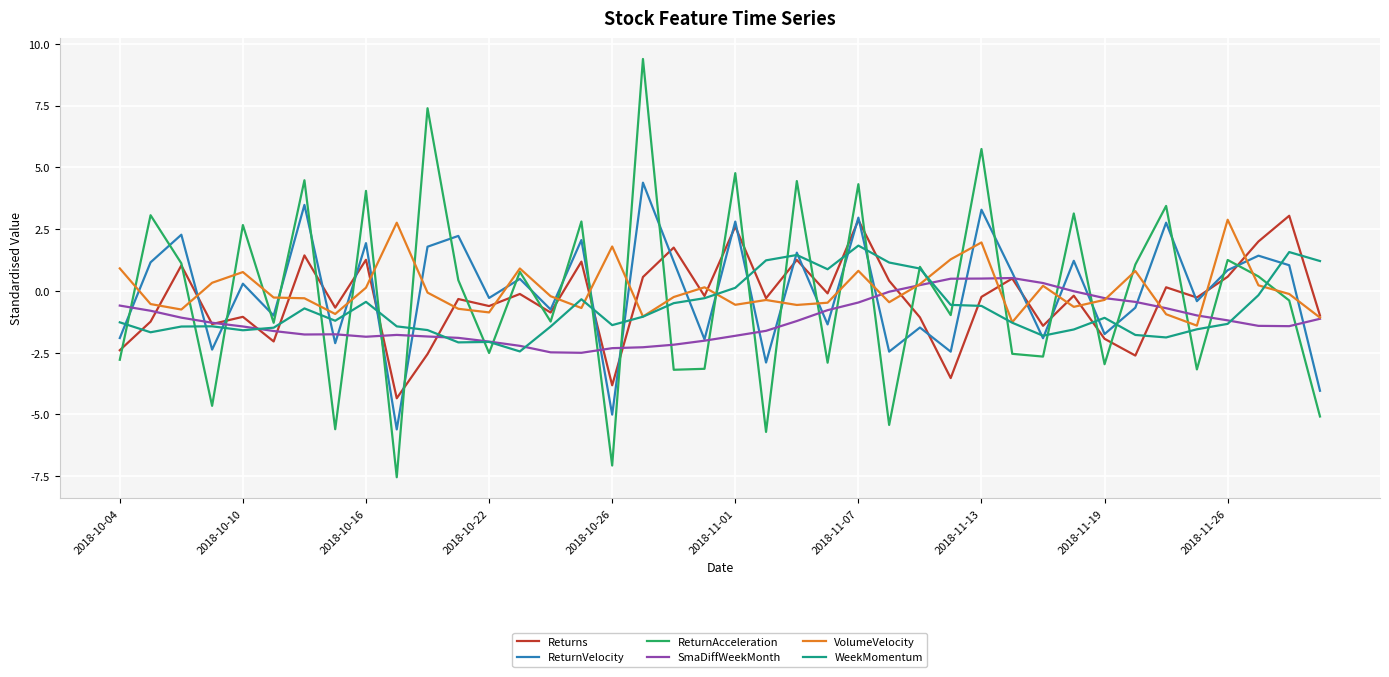

True or false: VolumeVelocity and ReturnAcceleration intersect in this chart.

True